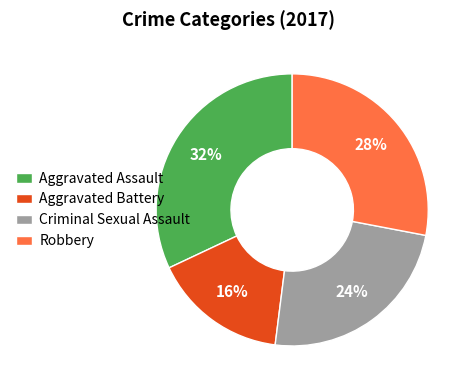

Rank the categories by value from lowest to highest.

Aggravated Battery, Criminal Sexual Assault, Robbery, Aggravated Assault